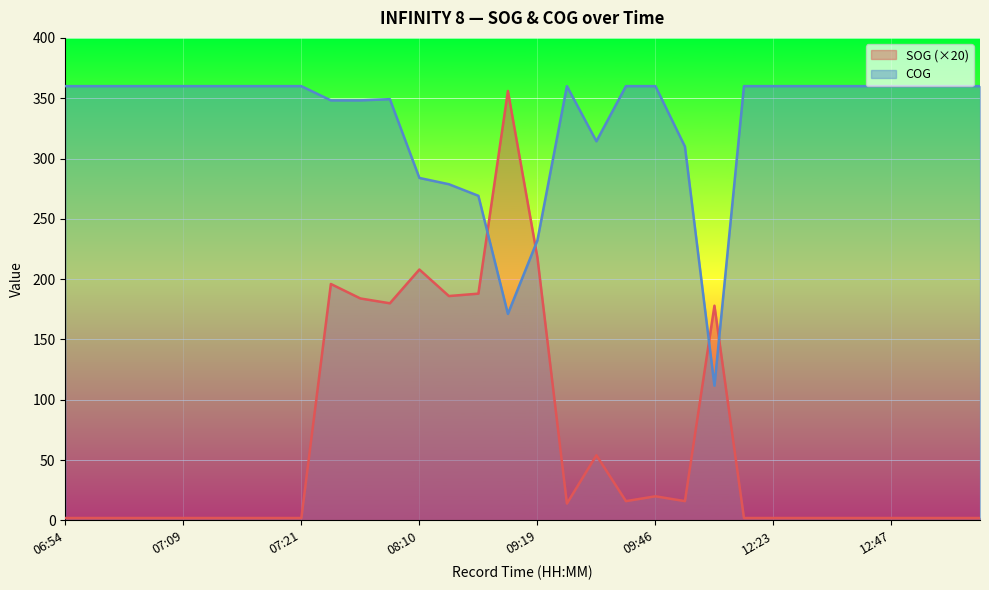

How many data points in SOG are above 2?

14